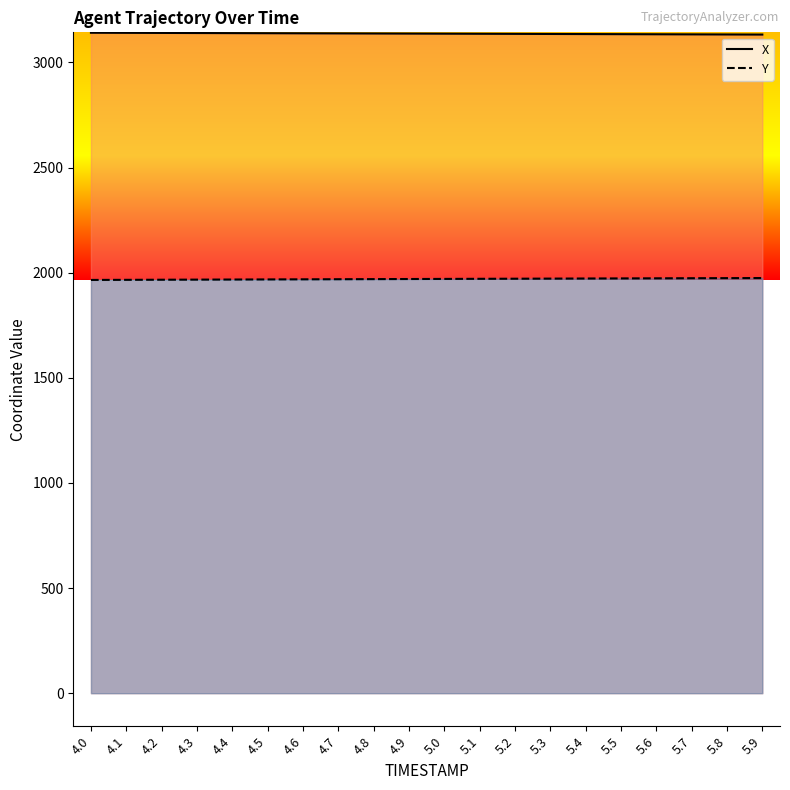

The X series shows 1988.8 at 5.4. True or false?

False